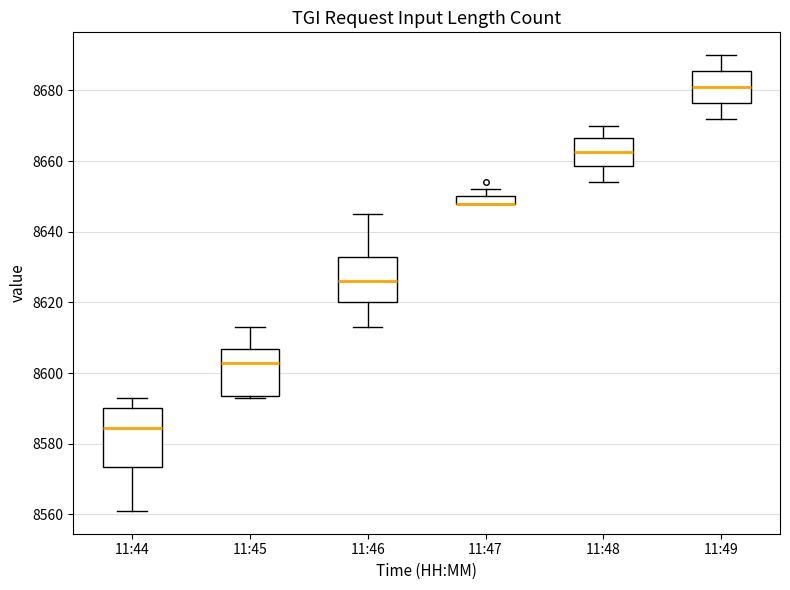

Where is the upper edge of the box for 11:44 on the y-axis? The values are not printed on the chart, so give them approximately, as read against the axis.

8590